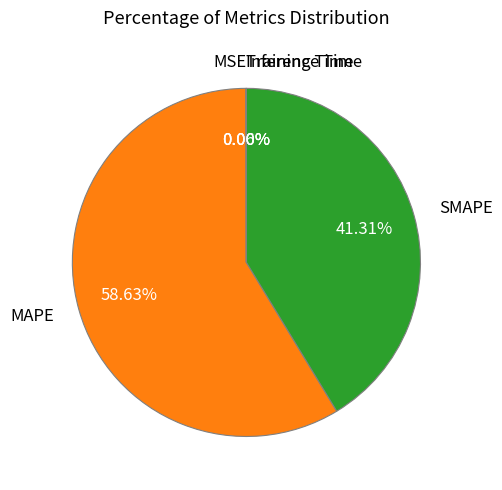

The SMAPE slice represents 34% of the pie. True or false?

False